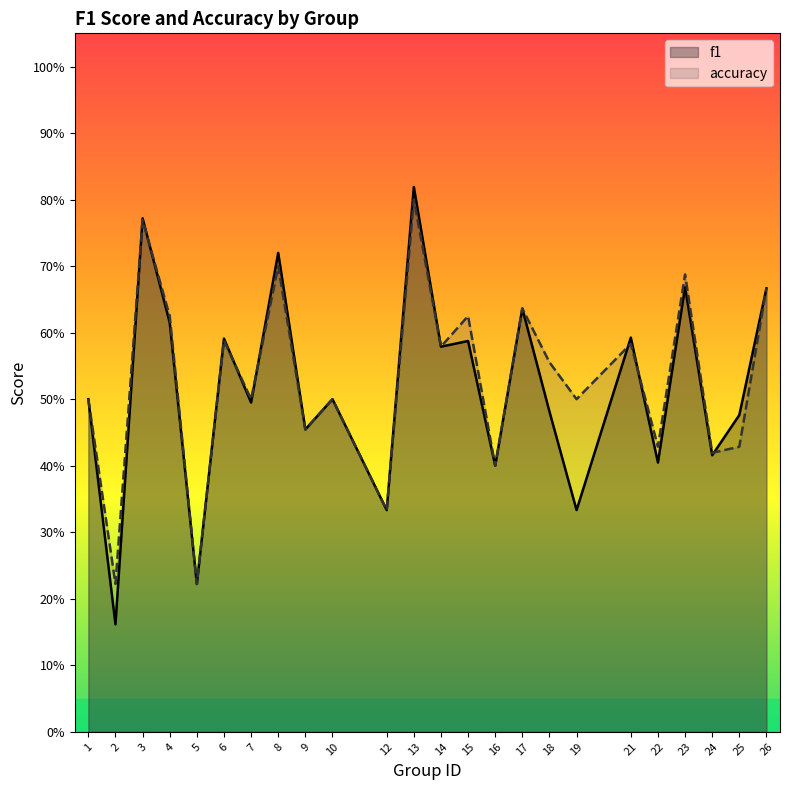

What is the total value across all series at 1?

1.0